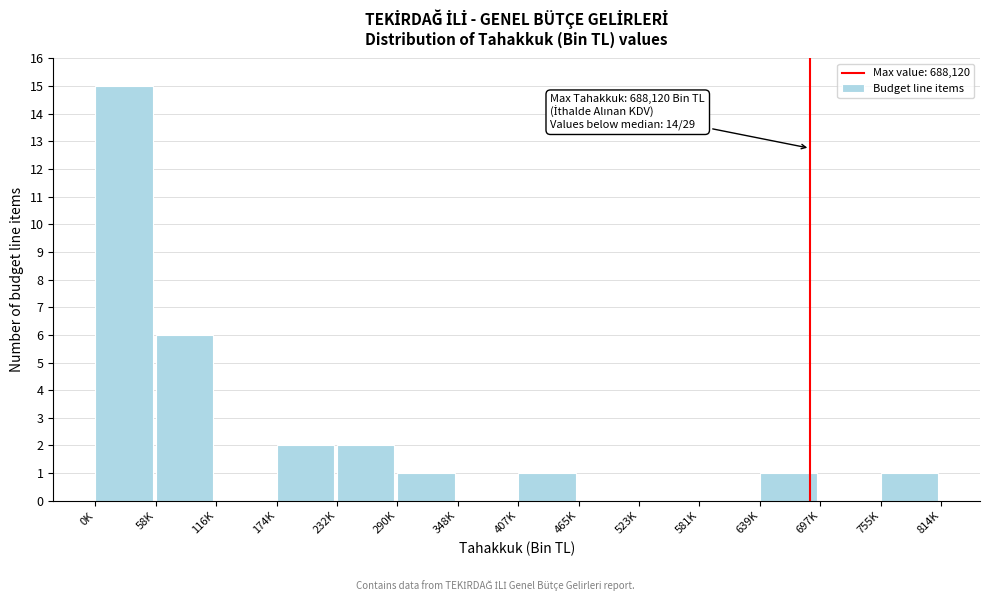

Reading right to left, list all the values displayed in this chart.

755K=1	697K=0	639K=1	581K=0	523K=0	465K=0	407K=1	348K=0	290K=1	232K=2	174K=2	116K=0	58K=6	0K=15